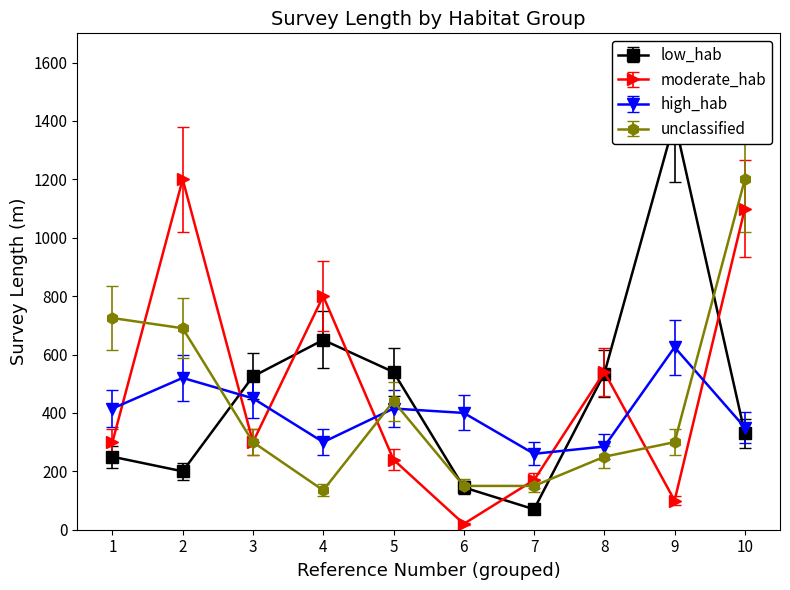

List the labels in order of moderate_hab value, smallest first.

6, 9, 7, 5, 1, 3, 8, 4, 10, 2